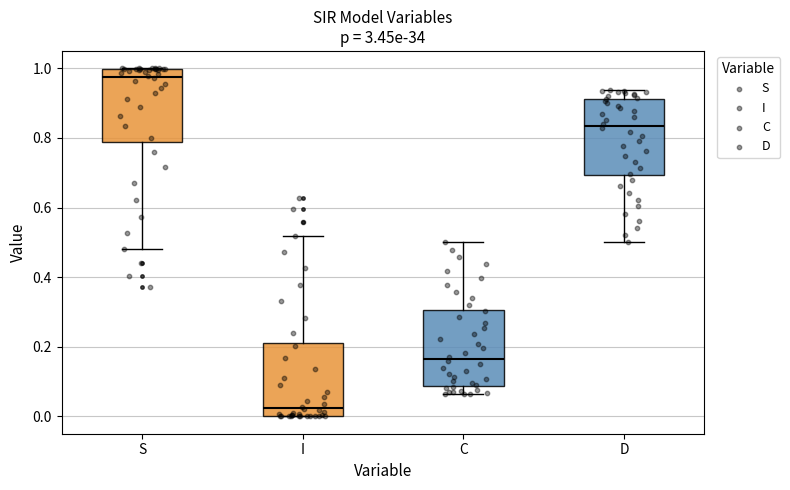

Which box's median line is the highest?

S